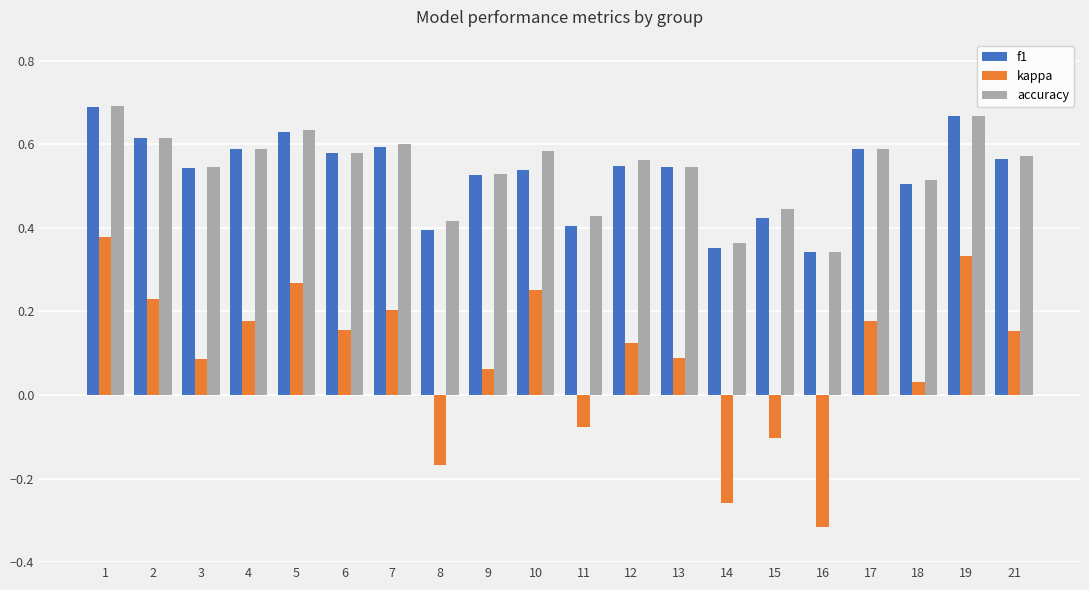

True or false: kappa has a value of 0.6 at 19.

False